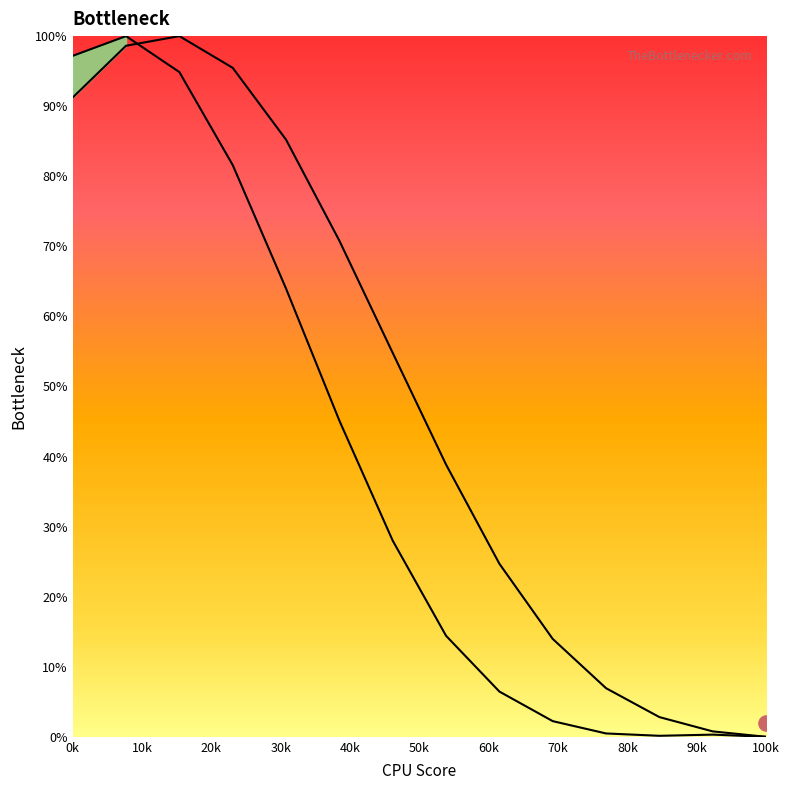

Which series reaches the minimum Y coordinate?

left_curve